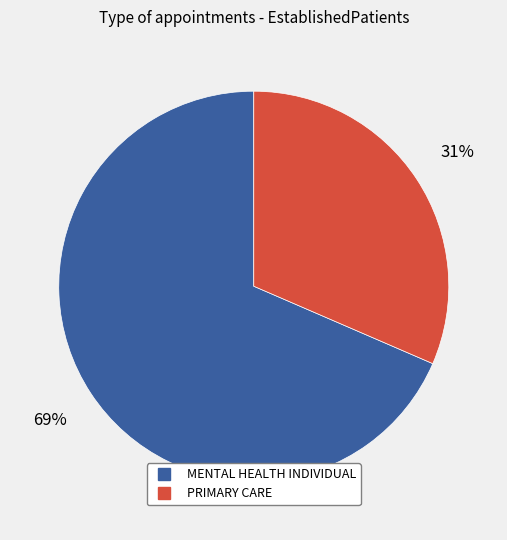

Is it true that MENTAL HEALTH INDIVIDUAL is 69% of the pie?

True